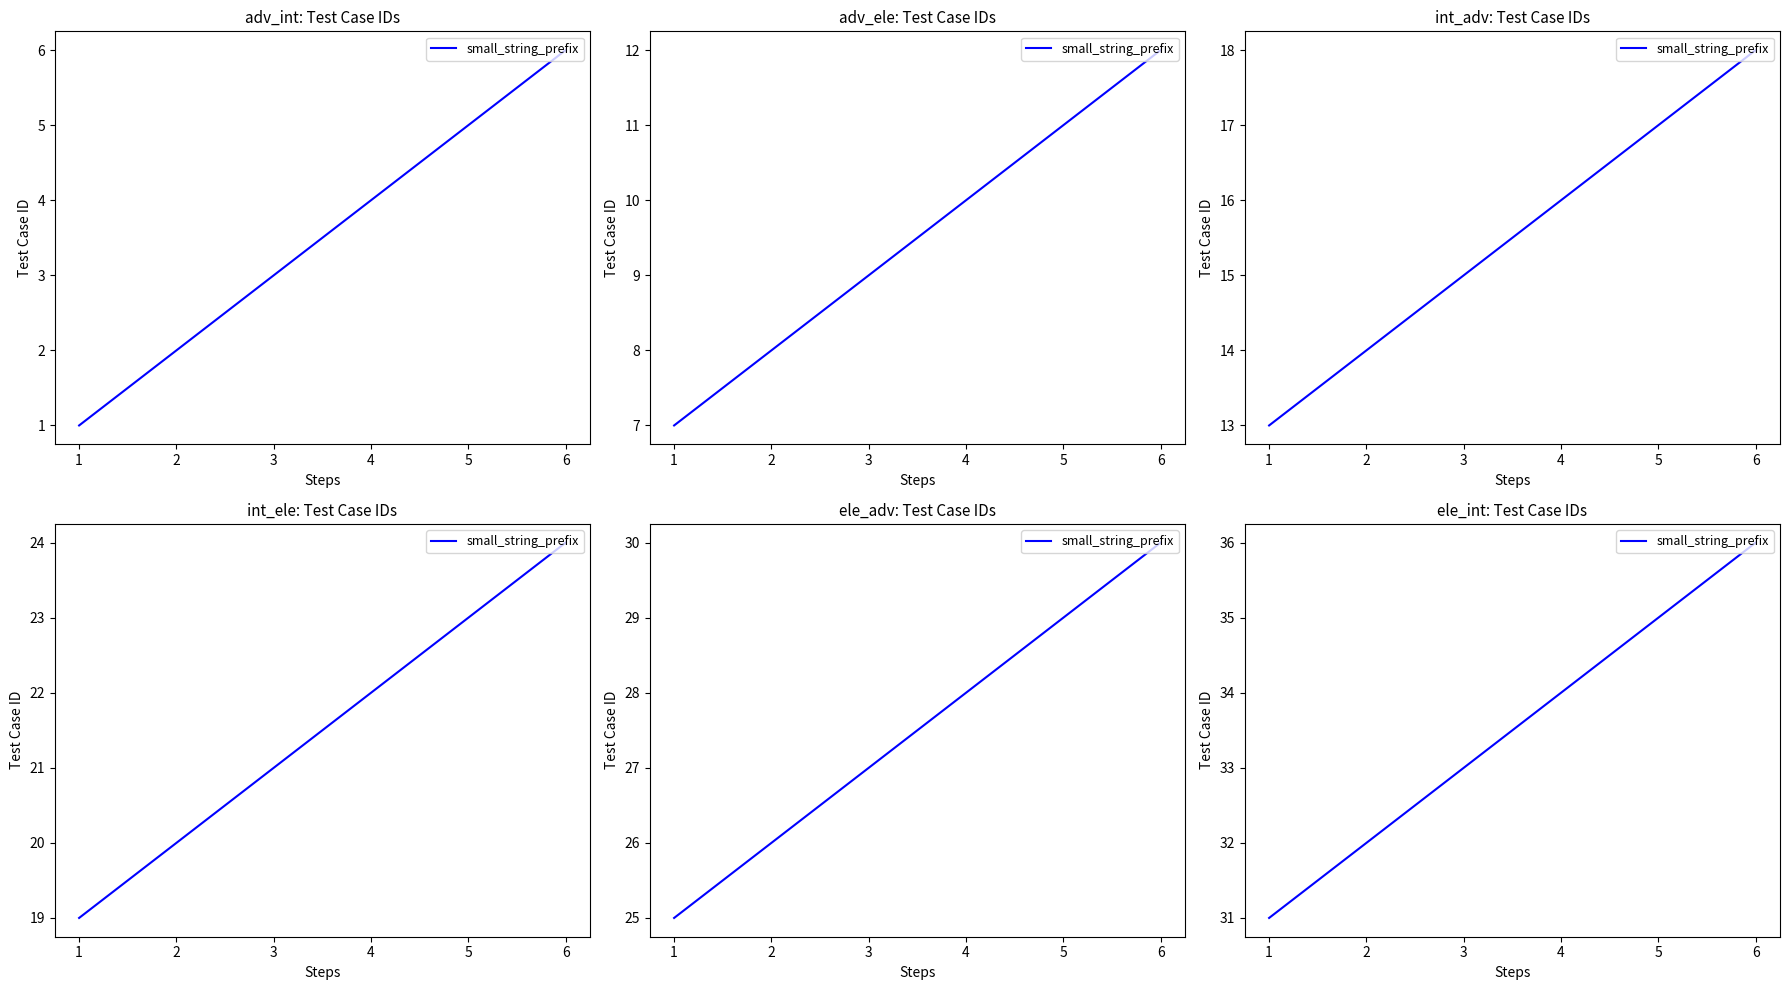

Rank the categories by value from lowest to highest.

1, 2, 3, 4, 5, 6